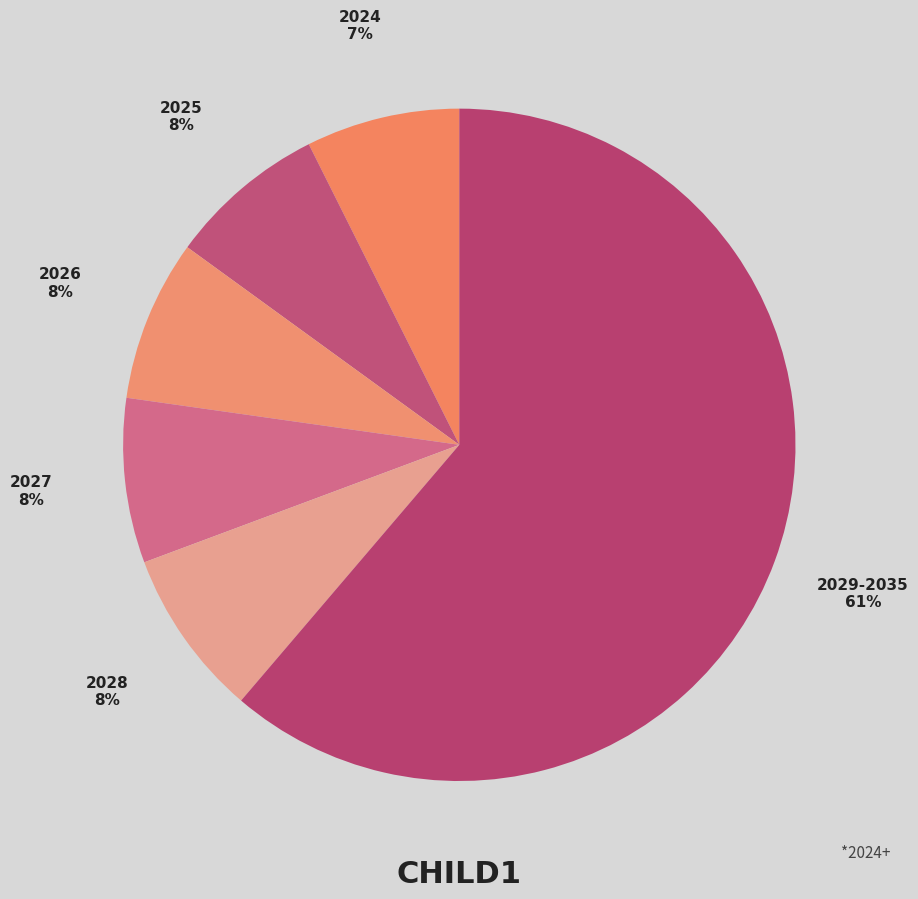

Do 2027 and 2028 together represent more than half of the pie?

No